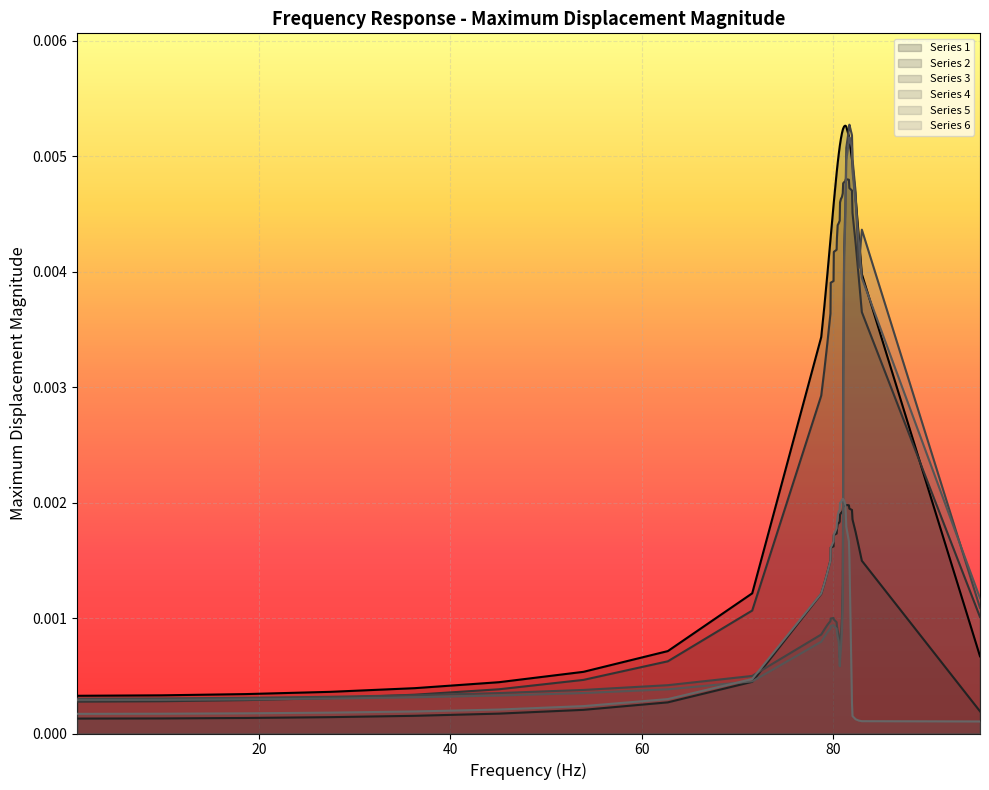

Which series has the largest total across all categories?

Series 1